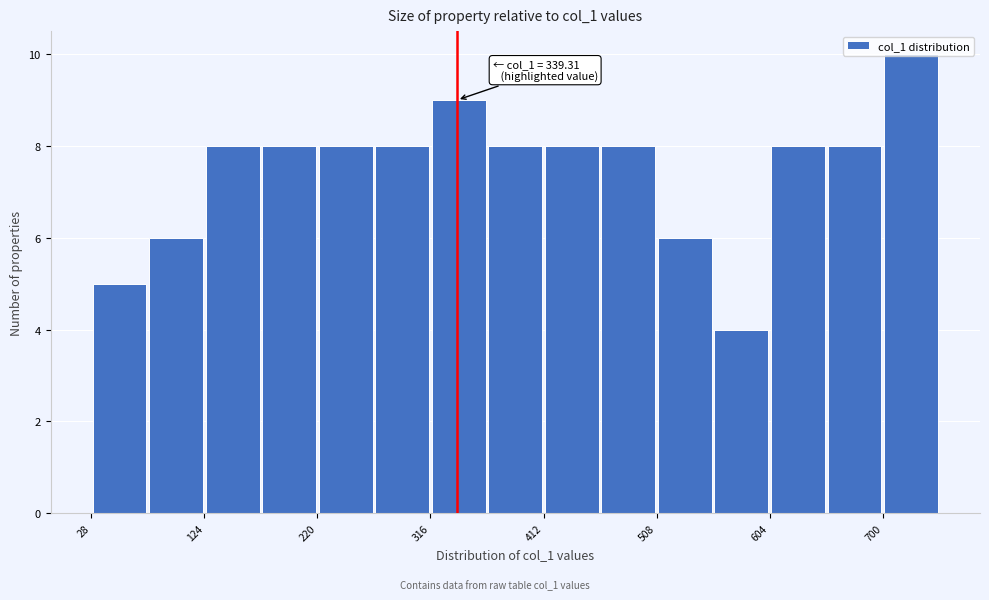

Over which range of the x-axis is the bar tallest?

700 to 750